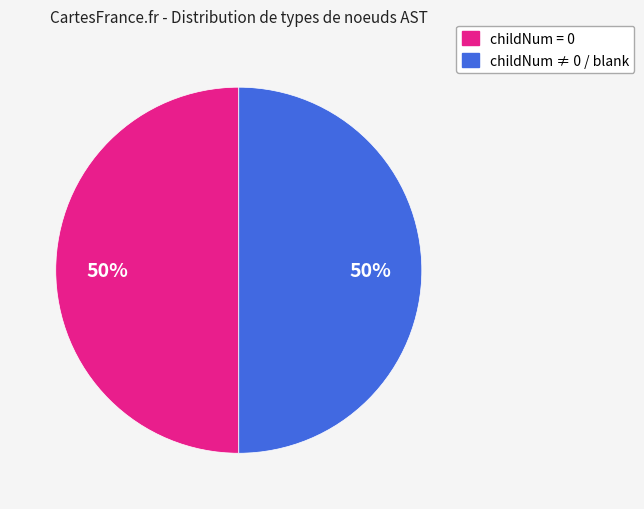

To the nearest percent, what is the average slice percentage?

50%